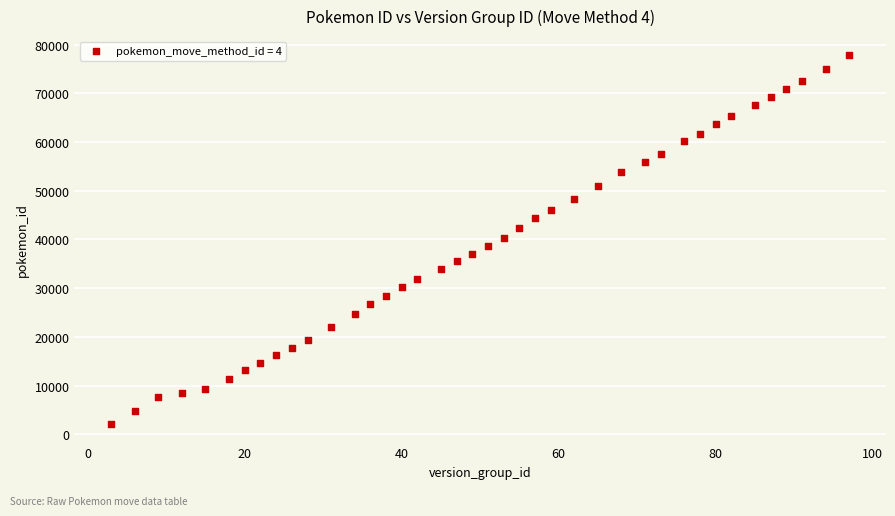

What is the range of Y values (max minus min)?

75875